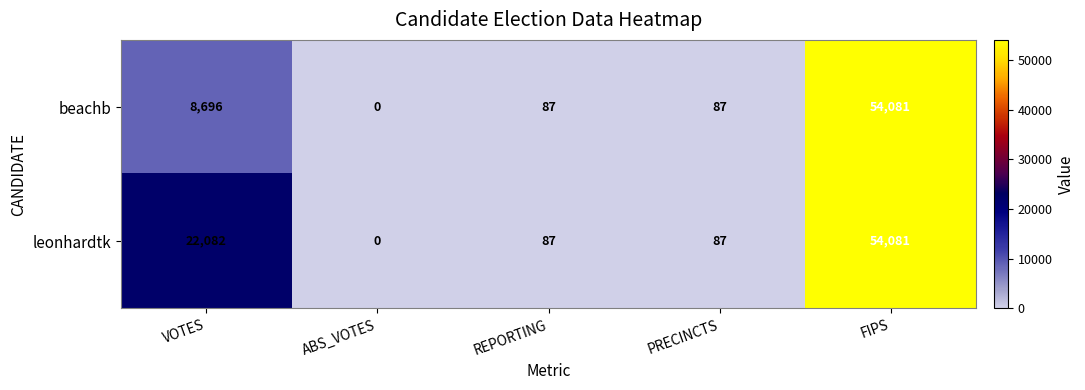

Rank the series by their average value, from highest to lowest.

leonhardtk, beachb